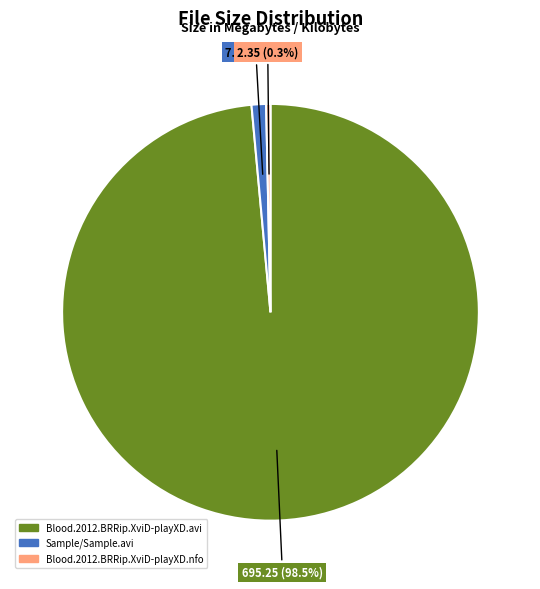

Which category has the smallest portion of the pie?

Blood.2012.BRRip.XviD-playXD.nfo